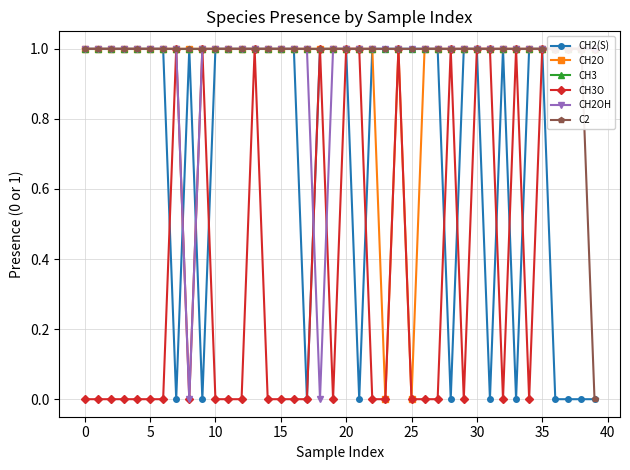

Which series has the largest total across all categories?

CH3